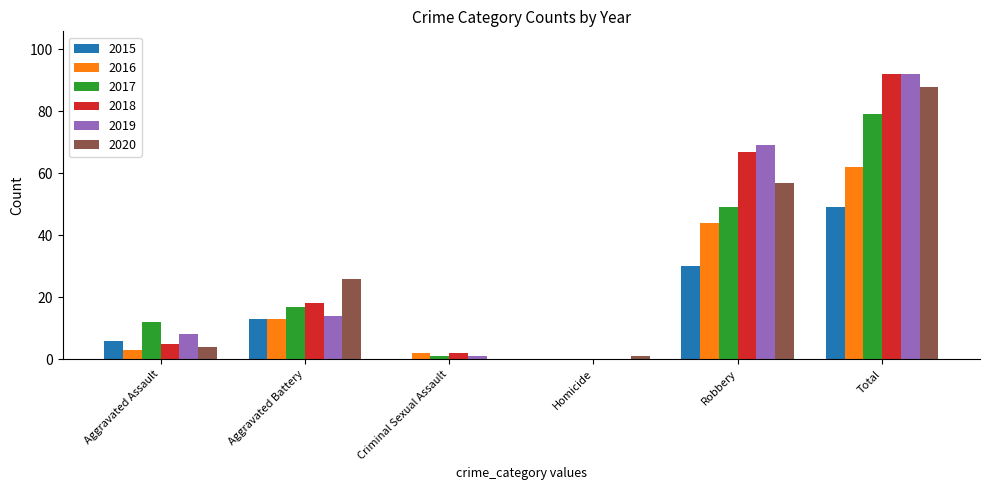

What is the sum of the 2020 values at Robbery and Criminal Sexual Assault?

57